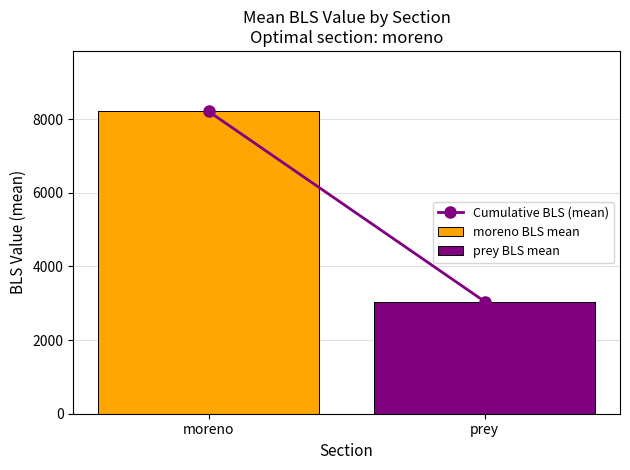

Reading right to left, what are all the values shown in this chart?

prey=3048.1	moreno=8213.0